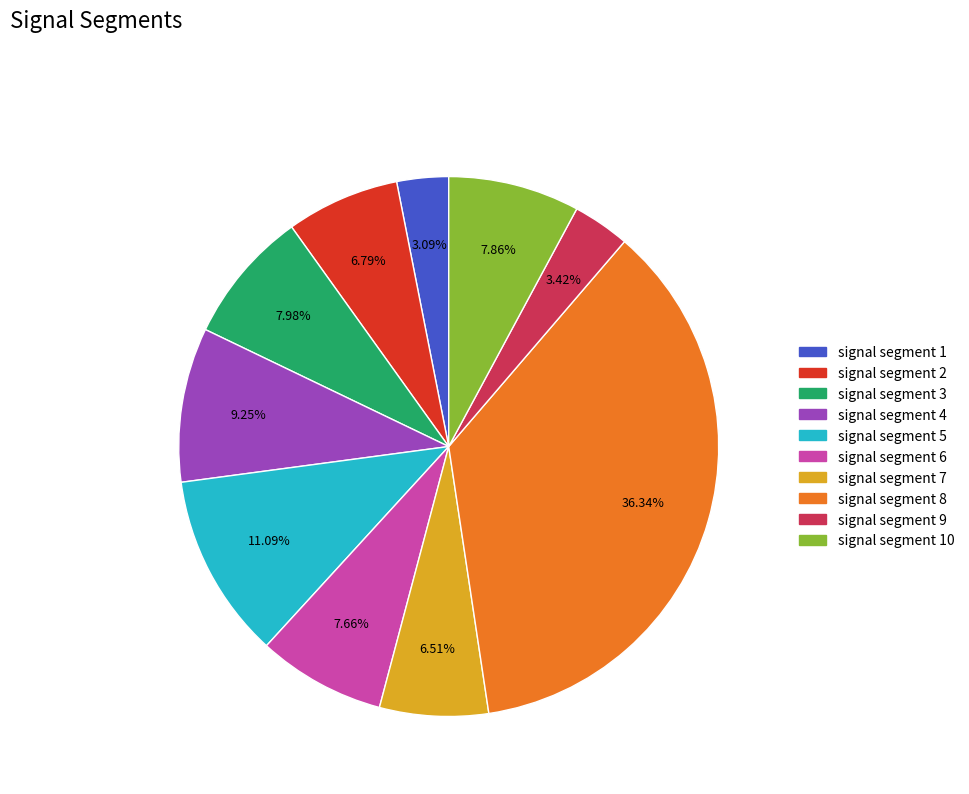

To the nearest percent, what is the combined percentage of signal segment 6 and signal segment 1?

11%